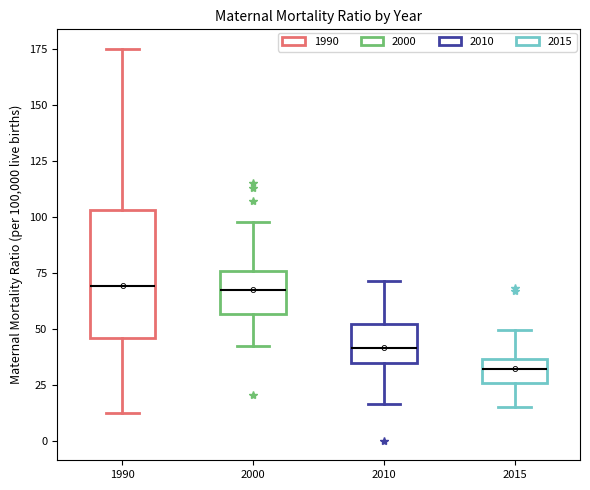

Which box's median line is the lowest?

2015